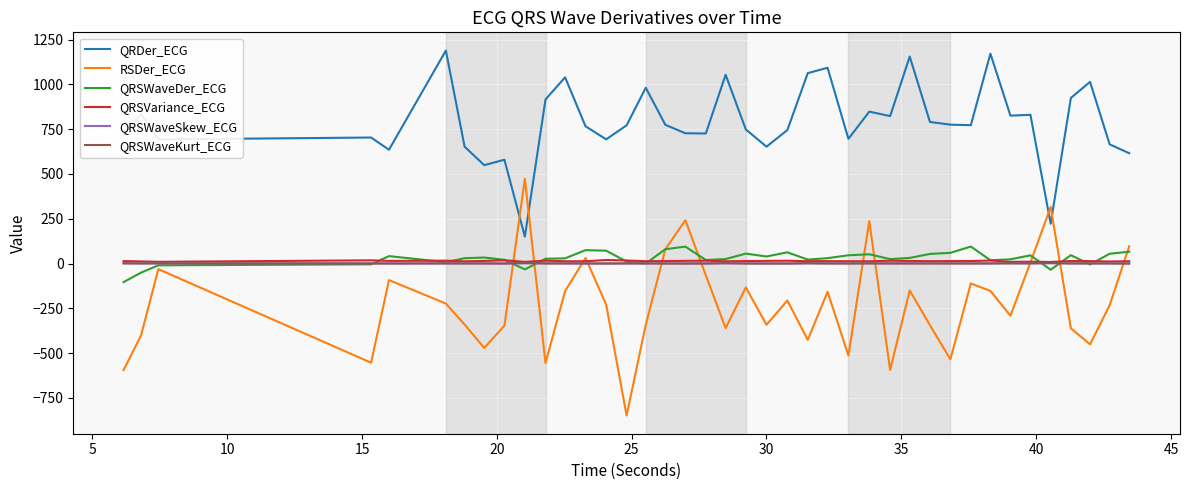

What are all the series names shown in the legend?

QRDer_ECG, RSDer_ECG, QRSWaveDer_ECG, QRSVariance_ECG, QRSWaveSkew_ECG, QRSWaveKurt_ECG